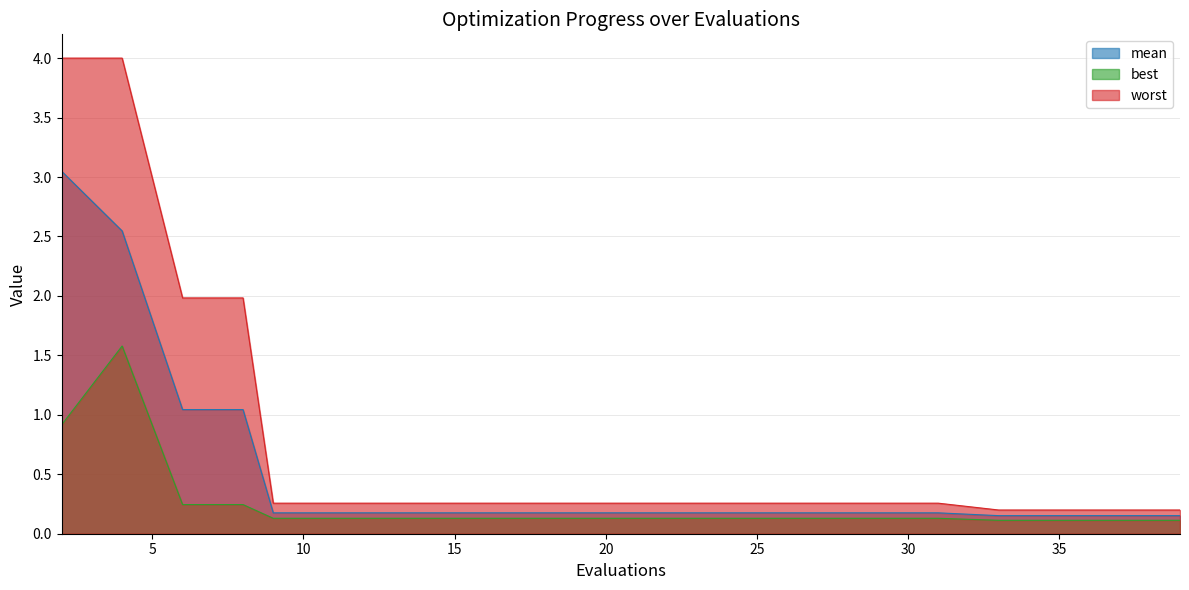

List the series in order of their peak value, lowest first.

best, mean, worst